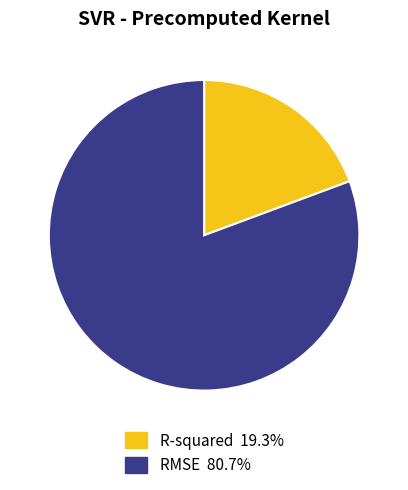

Does R-squared account for over 50% of the chart?

No